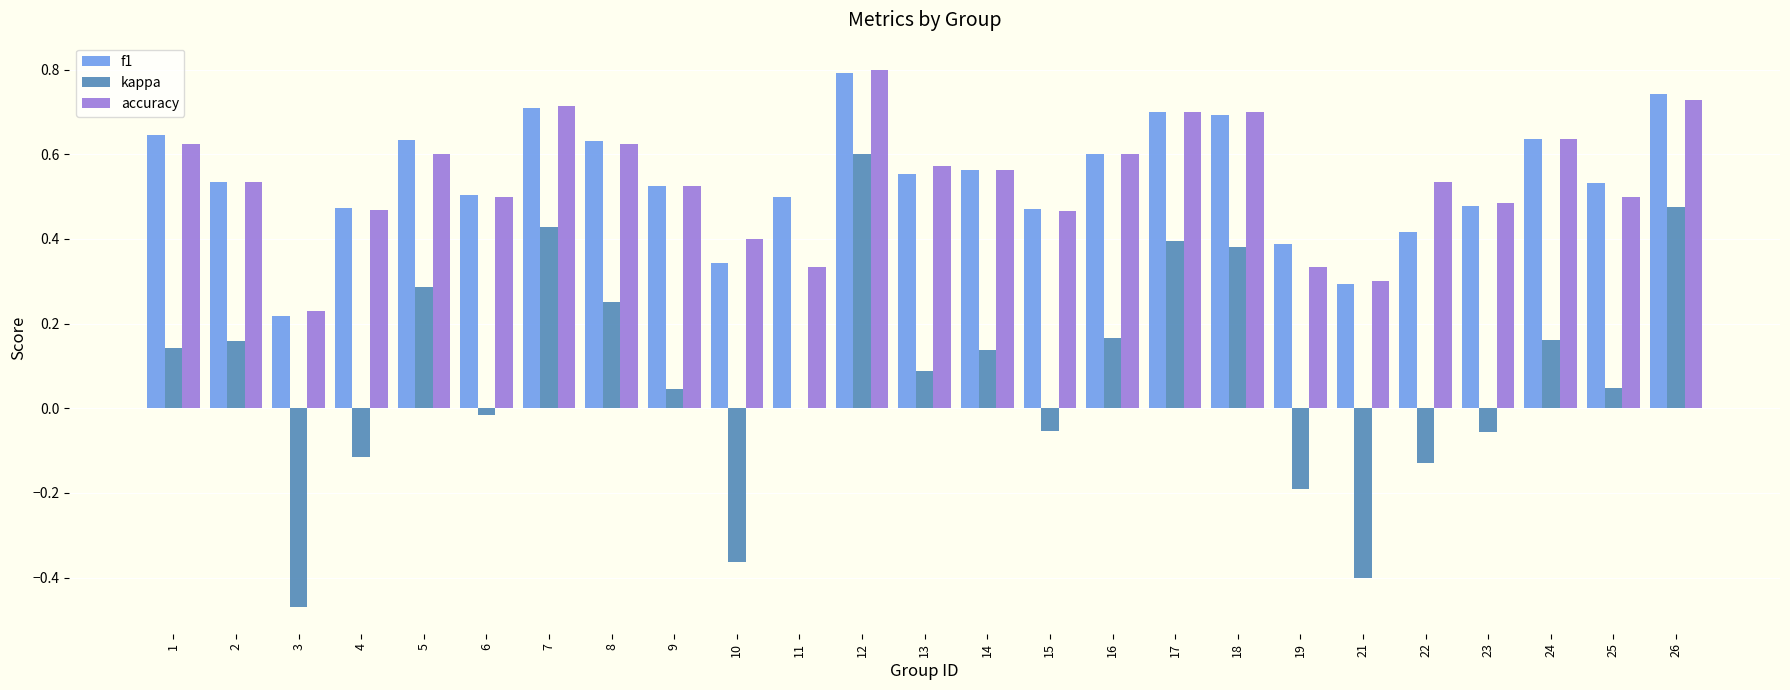

Is it true that kappa equals -0.2 at 10?

False